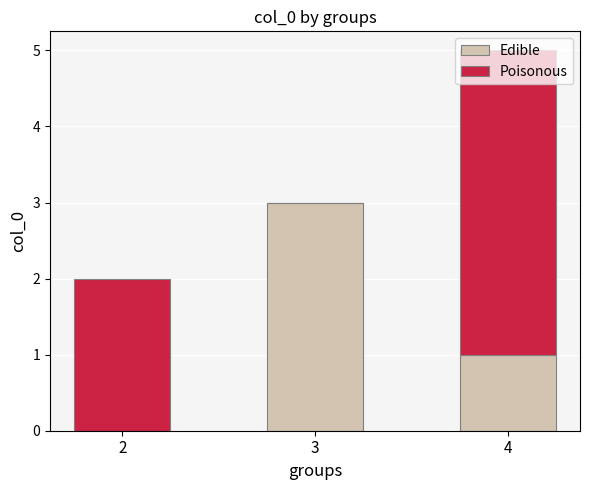

At which label does Edible reach its peak?

3